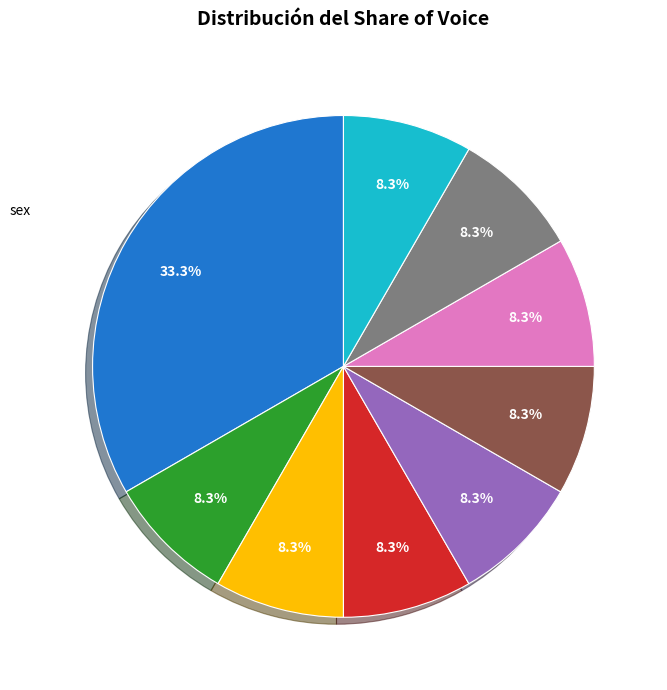

Is there a majority slice in this chart?

No